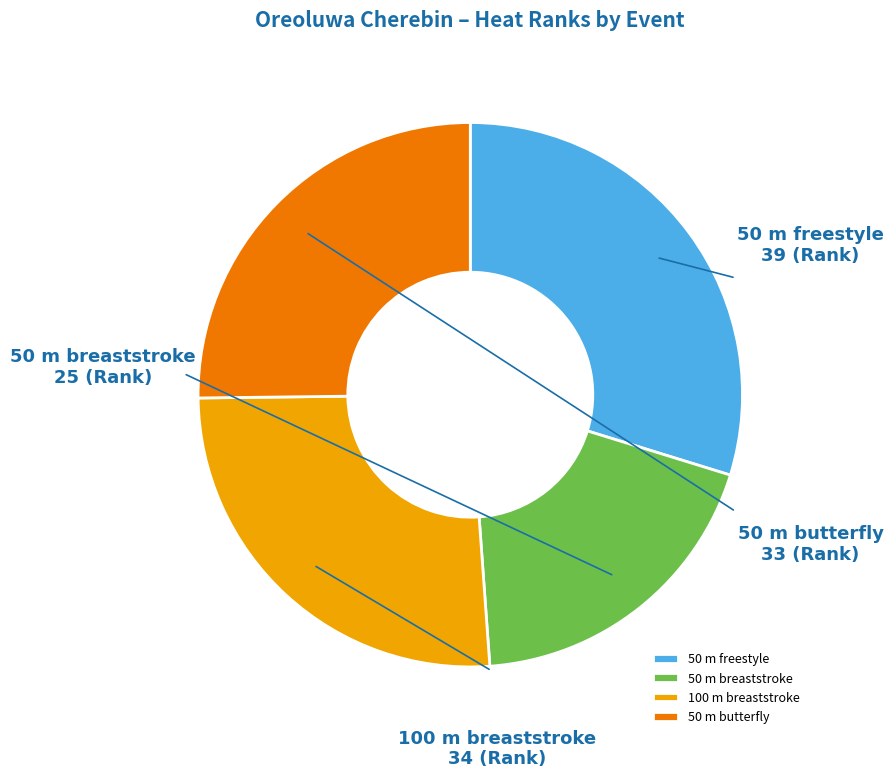

Does any single category account for the majority?

No